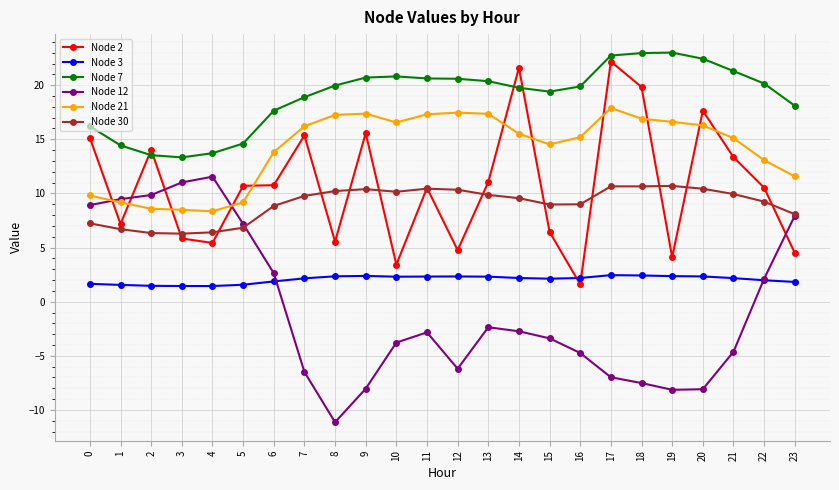

At which label does Node 12 reach its peak?

4